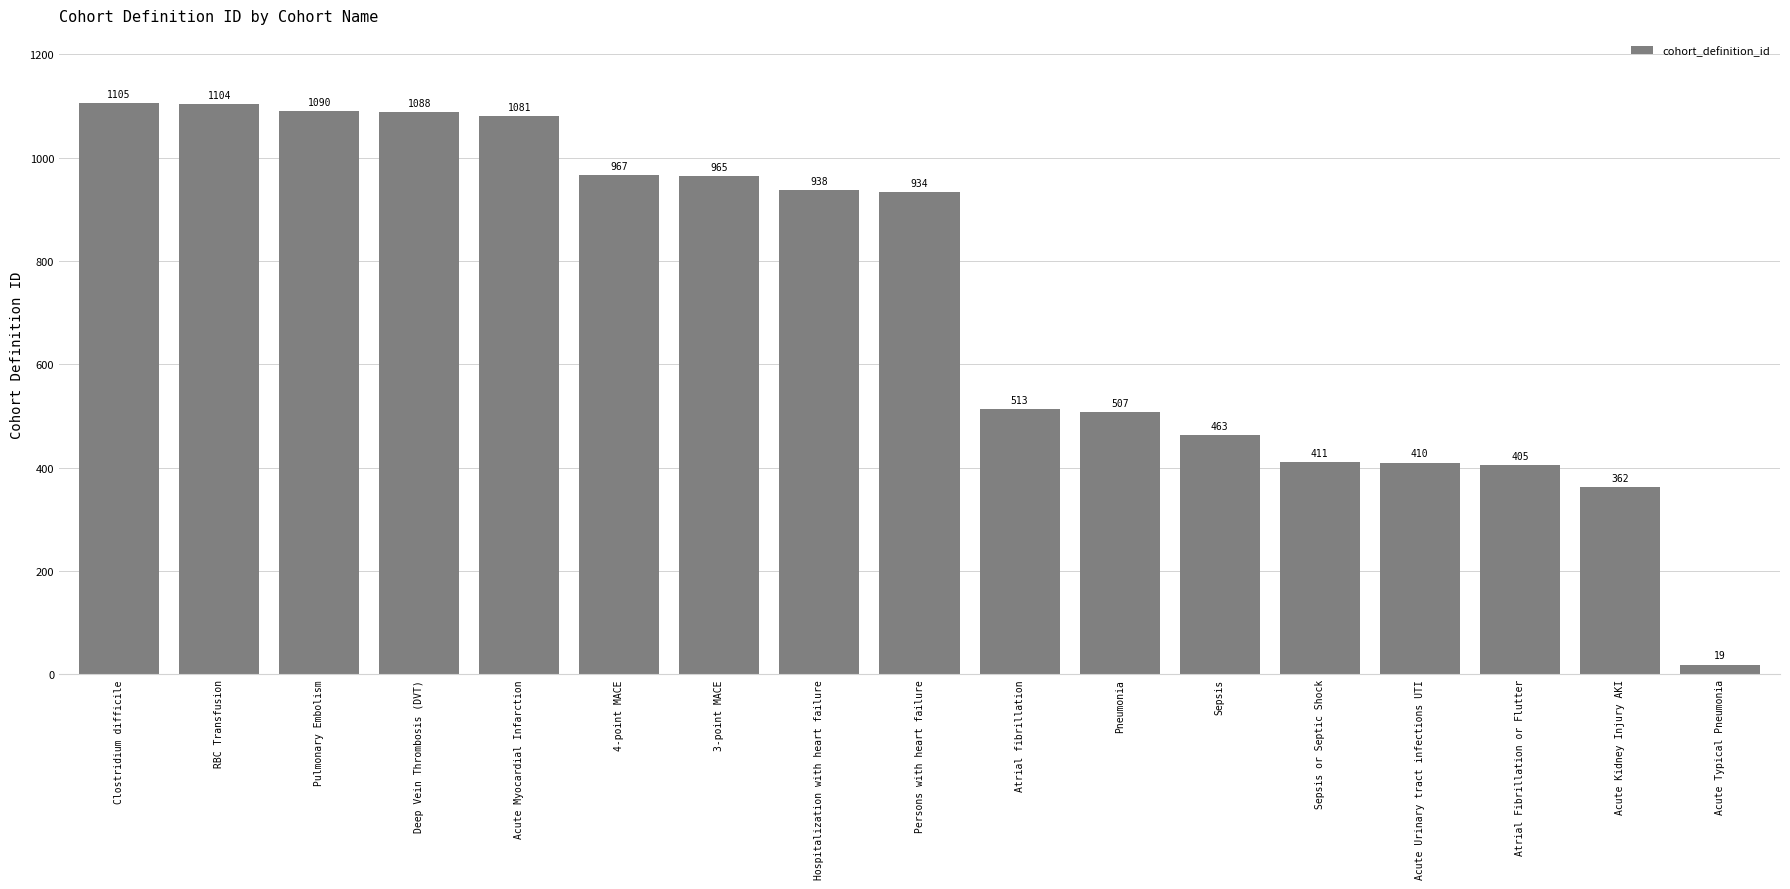

List the labels in order of value, largest first.

Clostridium difficile, RBC Transfusion, Pulmonary Embolism, Deep Vein Thrombosis (DVT), Acute Myocardial Infarction, 4-point MACE, 3-point MACE, Hospitalization with heart failure, Persons with heart failure, Atrial fibrillation, Pneumonia, Sepsis, Sepsis or Septic Shock, Acute Urinary tract infections UTI, Atrial Fibrillation or Flutter, Acute Kidney Injury AKI, Acute Typical Pneumonia